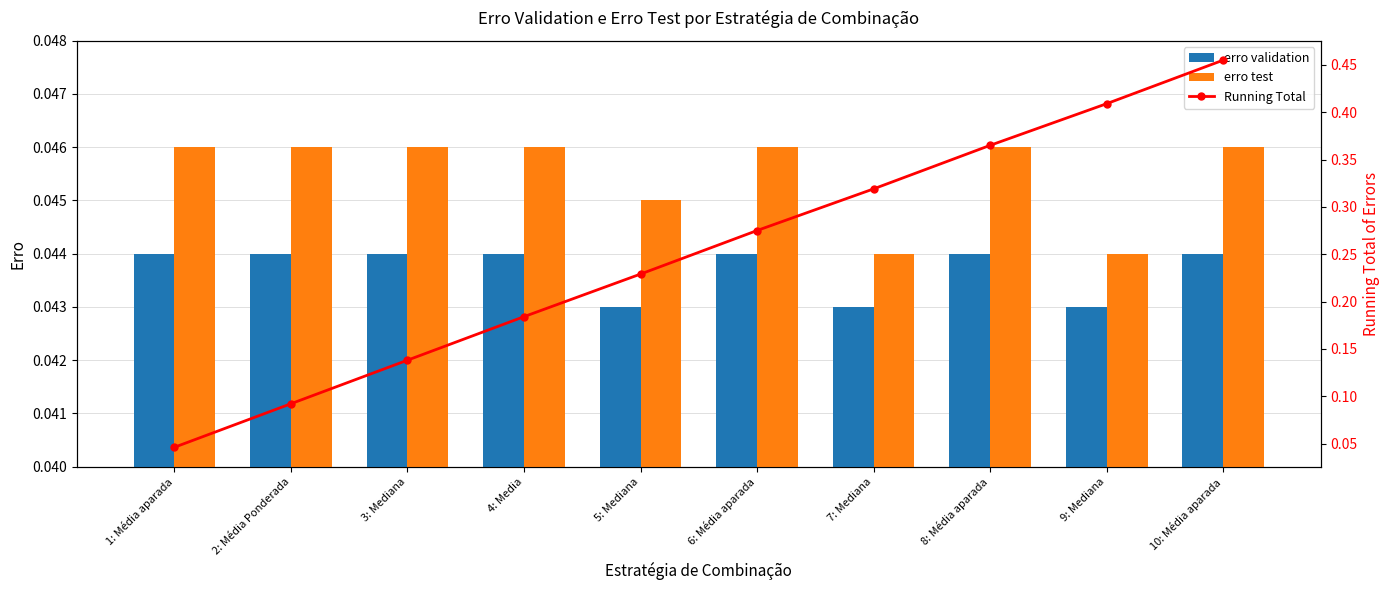

What is the spread (max minus min) of values at 4: Media?

0.1